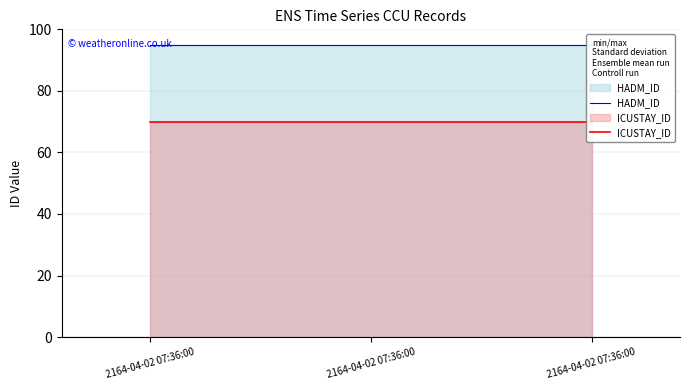

Is it true that HADM_ID equals 141.0 at 2164-04-02 07:36:00?

False